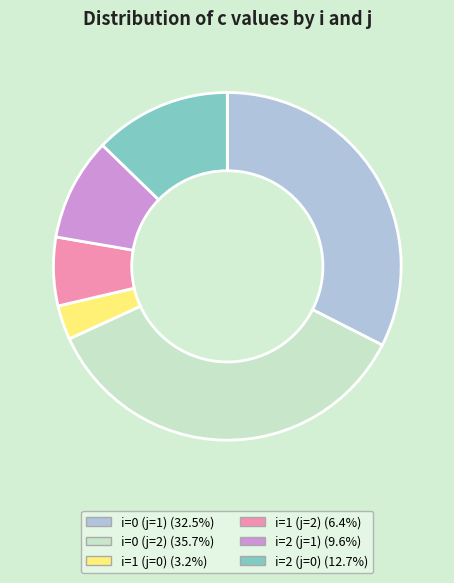

Is it true that i=0 (j=2) is 36% of the pie?

True